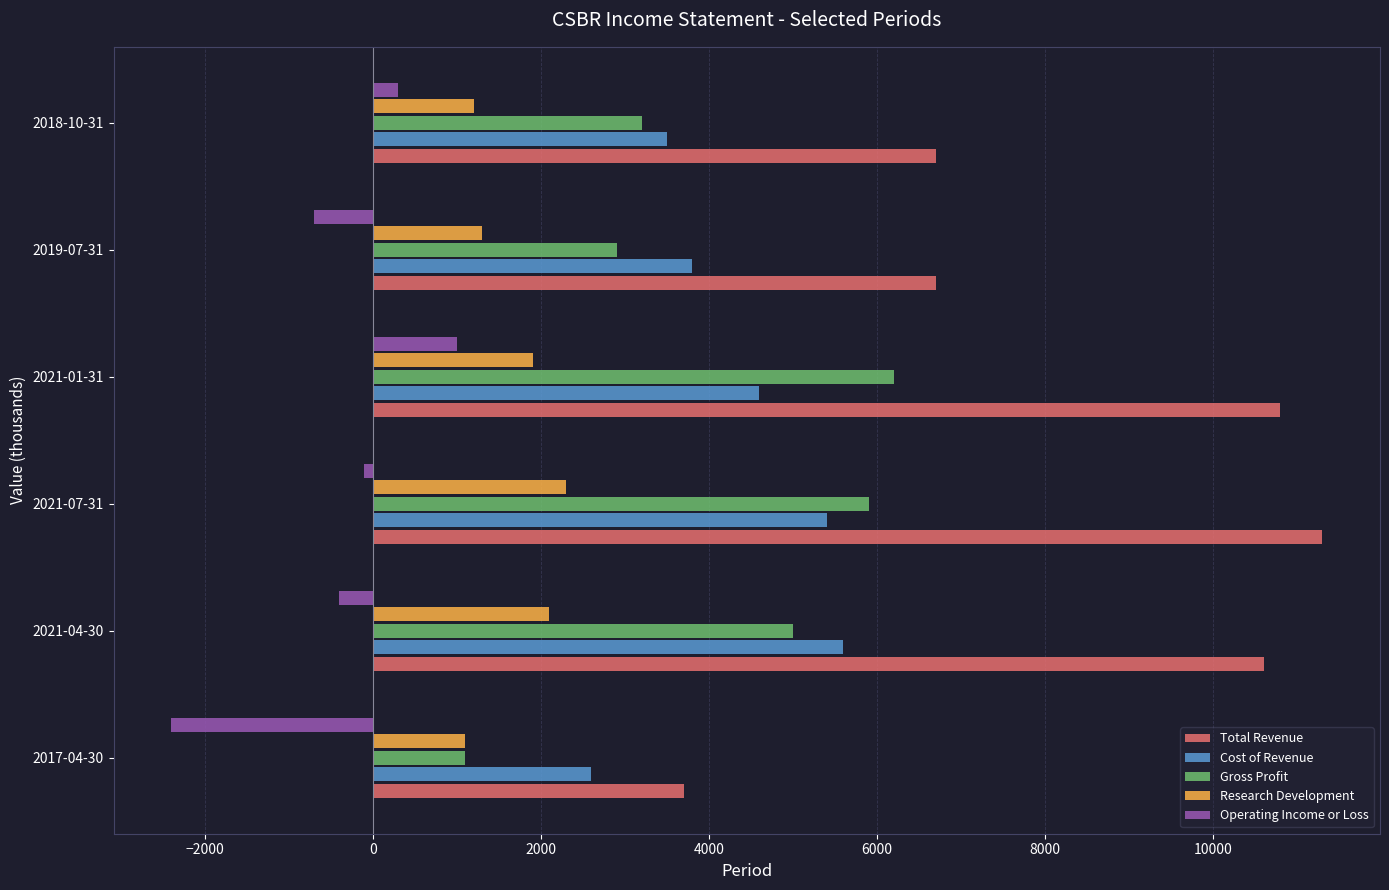

The value of Total Revenue at 2021-04-30 is 10600. True or false?

True